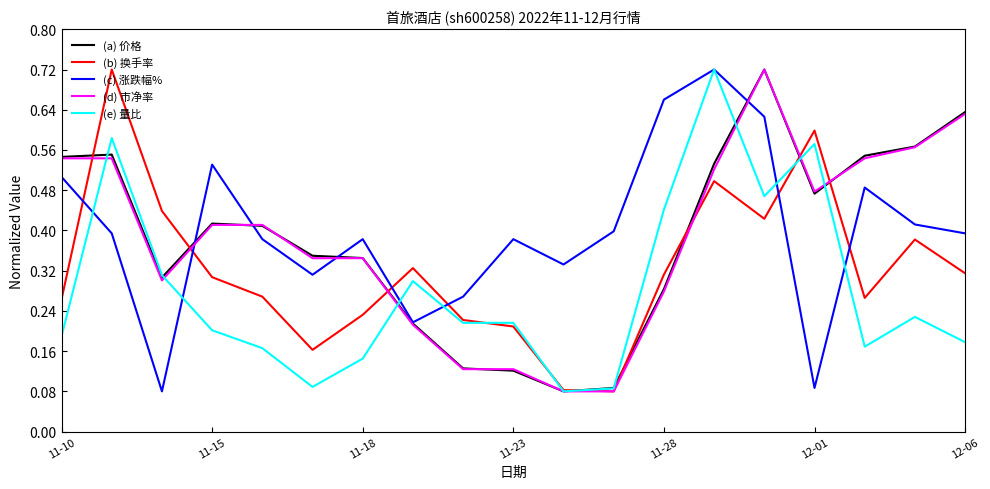

Does the chart display data point markers on the line(s)?

No